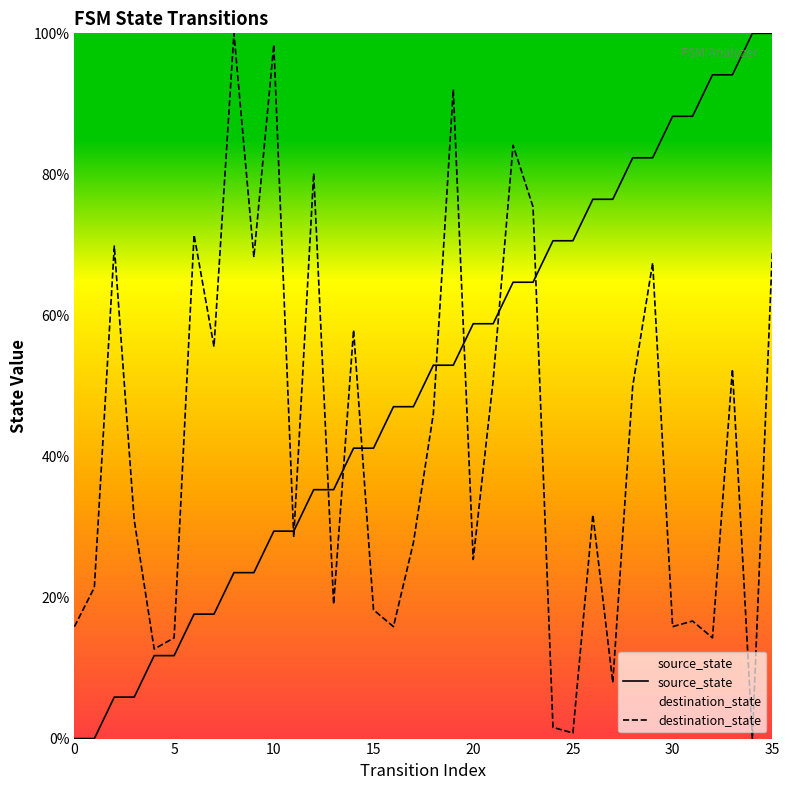

List the series in order of their overall mean, highest first.

source_state, destination_state